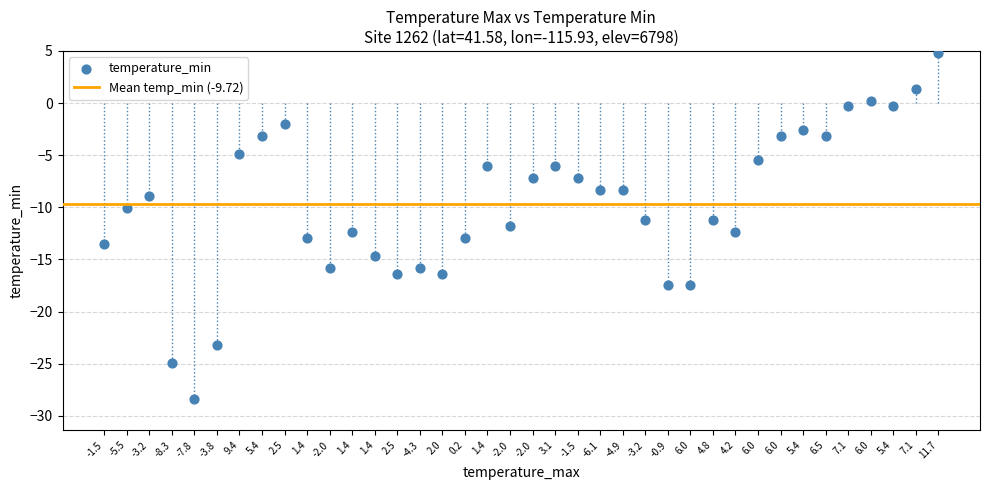

What is the range of Y values (max minus min)?

33.2